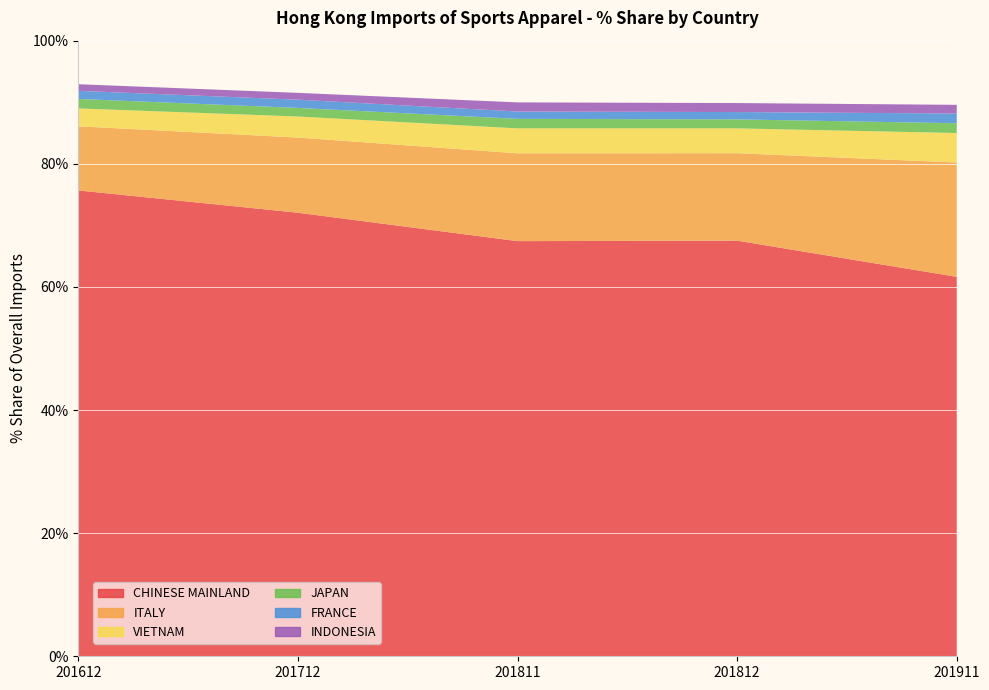

Reading left to right, what are all the values shown in this chart?

CHINESE MAINLAND: 201612=75.7	201712=72.1	201811=67.4	201812=67.5	201911=61.6
ITALY: 201612=10.4	201712=12.2	201811=14.3	201812=14.2	201911=18.6
VIETNAM: 201612=2.9	201712=3.4	201811=4.1	201812=4.0	201911=4.8
JAPAN: 201612=1.5	201712=1.4	201811=1.5	201812=1.5	201911=1.6
FRANCE: 201612=1.3	201712=1.3	201811=1.2	201812=1.2	201911=1.6
INDONESIA: 201612=1.1	201712=1.1	201811=1.5	201812=1.5	201911=1.4